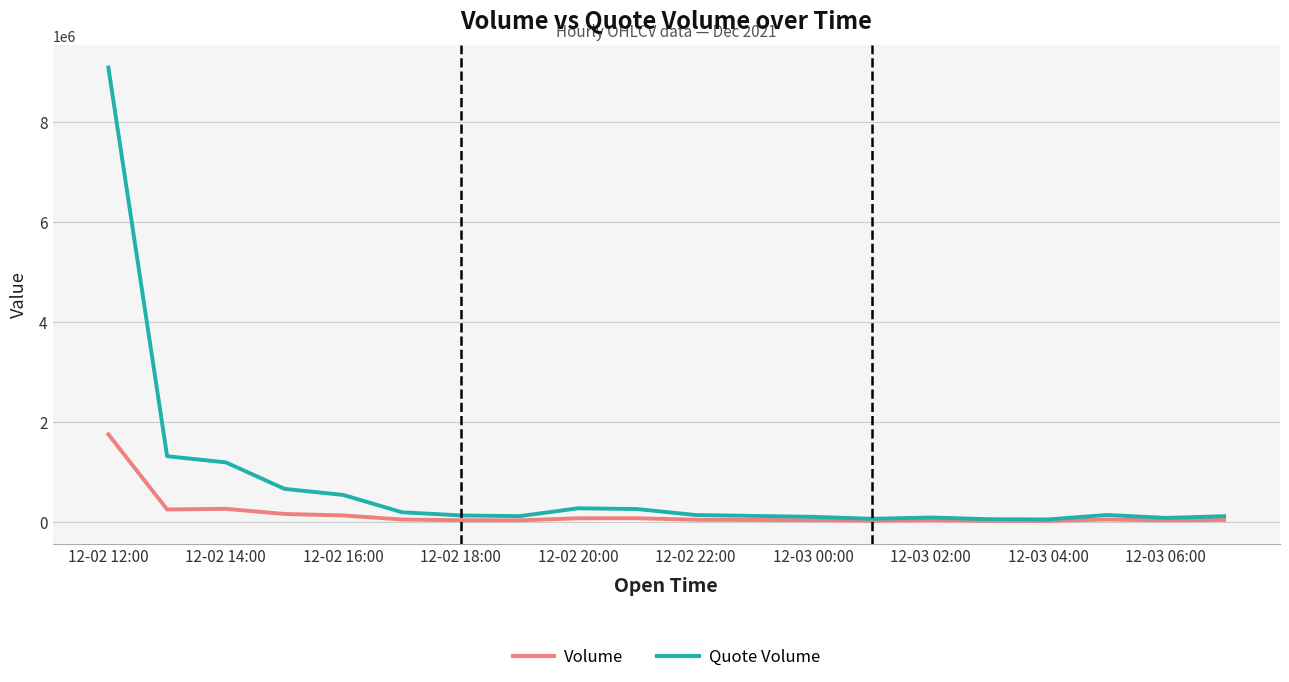

How many values in the Quote Volume series exceed 130909?

10